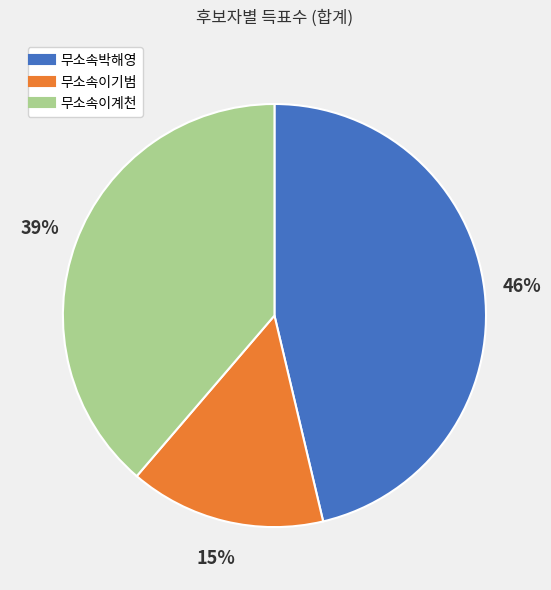

Is 무소속이기범 the majority of the pie?

No